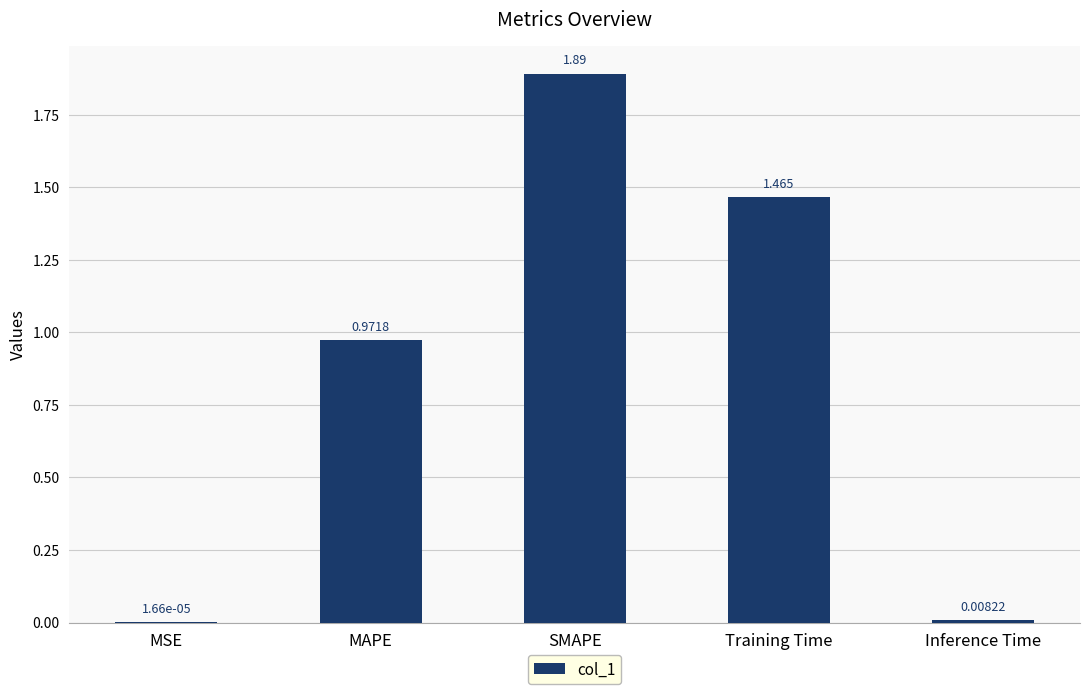

How many categories are shown in the chart?

5